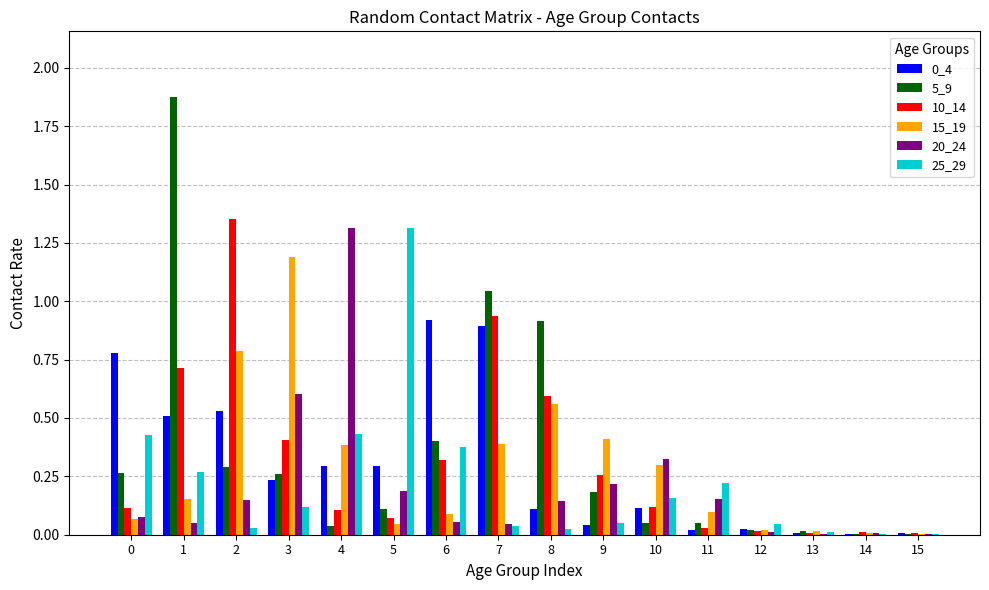

What is the total value across all series at 6?

2.2